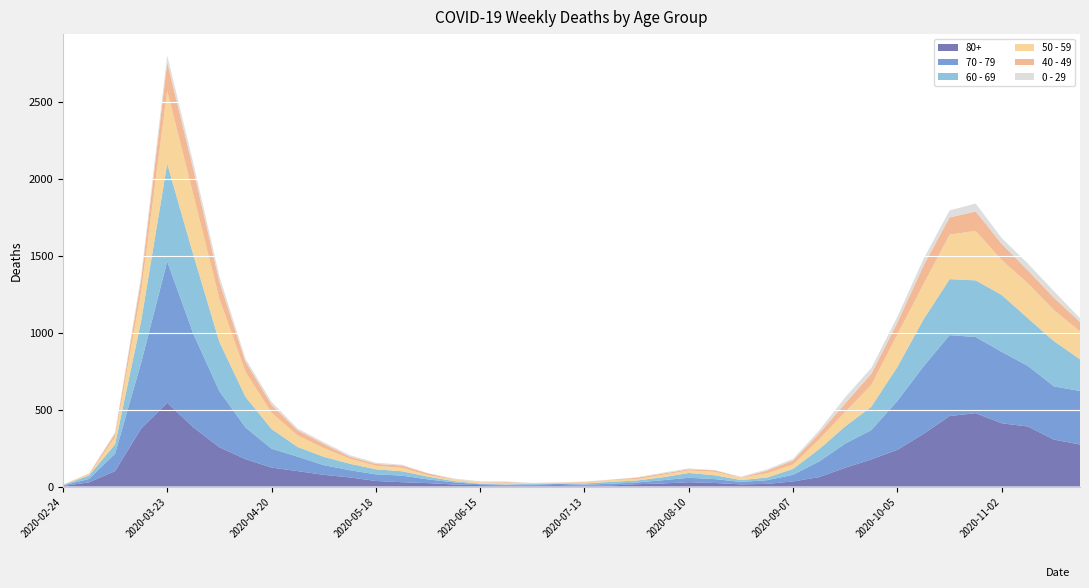

Reading right to left, extract all data points from this chart.

80+: 2020-11-23=273	2020-11-16=305	2020-11-09=390	2020-11-02=411	2020-10-26=477	2020-10-19=458	2020-10-12=342	2020-10-05=239	2020-09-28=176	2020-09-21=122	2020-09-14=61	2020-09-07=33	2020-08-31=17	2020-08-24=14	2020-08-17=23	2020-08-10=28	2020-08-03=20	2020-07-27=15	2020-07-20=7	2020-07-13=5	2020-07-06=9	2020-06-29=7	2020-06-22=6	2020-06-15=9	2020-06-08=13	2020-06-01=22	2020-05-25=28	2020-05-18=36	2020-05-11=59	2020-05-04=76	2020-04-27=100	2020-04-20=123	2020-04-13=178	2020-04-06=255	2020-03-30=385	2020-03-23=544	2020-03-16=377	2020-03-09=100	2020-03-02=27	2020-02-24=3
70 - 79: 2020-11-23=348	2020-11-16=346	2020-11-09=394	2020-11-02=464	2020-10-26=495	2020-10-19=526	2020-10-12=439	2020-10-05=318	2020-09-28=191	2020-09-21=157	2020-09-14=102	2020-09-07=43	2020-08-31=24	2020-08-24=16	2020-08-17=25	2020-08-10=29	2020-08-03=21	2020-07-27=11	2020-07-20=11	2020-07-13=7	2020-07-06=8	2020-06-29=5	2020-06-22=5	2020-06-15=6	2020-06-08=14	2020-06-01=24	2020-05-25=43	2020-05-18=43	2020-05-11=47	2020-05-04=63	2020-04-27=94	2020-04-20=123	2020-04-13=206	2020-04-06=365	2020-03-30=608	2020-03-23=920	2020-03-16=427	2020-03-09=113	2020-03-02=22	2020-02-24=4
60 - 69: 2020-11-23=206	2020-11-16=294	2020-11-09=310	2020-11-02=370	2020-10-26=368	2020-10-19=364	2020-10-12=305	2020-10-05=221	2020-09-28=152	2020-09-21=112	2020-09-14=80	2020-09-07=39	2020-08-31=17	2020-08-24=12	2020-08-17=25	2020-08-10=31	2020-08-03=19	2020-07-27=13	2020-07-20=12	2020-07-13=8	2020-07-06=3	2020-06-29=6	2020-06-22=3	2020-06-15=3	2020-06-08=8	2020-06-01=18	2020-05-25=28	2020-05-18=33	2020-05-11=42	2020-05-04=54	2020-04-27=63	2020-04-20=128	2020-04-13=199	2020-04-06=320	2020-03-30=514	2020-03-23=634	2020-03-16=272	2020-03-09=61	2020-03-02=22	2020-02-24=2
50 - 59: 2020-11-23=182	2020-11-16=202	2020-11-09=228	2020-11-02=227	2020-10-26=322	2020-10-19=290	2020-10-12=230	2020-10-05=212	2020-09-28=142	2020-09-21=95	2020-09-14=64	2020-09-07=28	2020-08-31=28	2020-08-24=15	2020-08-17=22	2020-08-10=16	2020-08-03=16	2020-07-27=8	2020-07-20=12	2020-07-13=6	2020-07-06=5	2020-06-29=3	2020-06-22=9	2020-06-15=8	2020-06-08=10	2020-06-01=9	2020-05-25=23	2020-05-18=23	2020-05-11=33	2020-05-04=57	2020-04-27=75	2020-04-20=106	2020-04-13=163	2020-04-06=281	2020-03-30=392	2020-03-23=475	2020-03-16=190	2020-03-09=48	2020-03-02=7	2020-02-24=3
40 - 49: 2020-11-23=60	2020-11-16=80	2020-11-09=83	2020-11-02=105	2020-10-26=126	2020-10-19=111	2020-10-12=120	2020-10-05=76	2020-09-28=72	2020-09-21=55	2020-09-14=38	2020-09-07=26	2020-08-31=17	2020-08-24=2	2020-08-17=10	2020-08-10=8	2020-08-03=8	2020-07-27=10	2020-07-20=2	2020-07-13=4	2020-07-06=1	2020-06-29=1	2020-06-22=5	2020-06-15=2	2020-06-08=3	2020-06-01=12	2020-05-25=14	2020-05-18=12	2020-05-11=13	2020-05-04=27	2020-04-27=33	2020-04-20=51	2020-04-13=66	2020-04-06=111	2020-03-30=163	2020-03-23=183	2020-03-16=79	2020-03-09=21	2020-03-02=5	2020-02-24=0
0 - 29: 2020-11-23=25	2020-11-16=43	2020-11-09=45	2020-11-02=38	2020-10-26=52	2020-10-19=46	2020-10-12=44	2020-10-05=39	2020-09-28=38	2020-09-21=40	2020-09-14=20	2020-09-07=11	2020-08-31=9	2020-08-24=5	2020-08-17=2	2020-08-10=6	2020-08-03=6	2020-07-27=3	2020-07-20=1	2020-07-13=2	2020-07-06=1	2020-06-29=2	2020-06-22=5	2020-06-15=6	2020-06-08=4	2020-06-01=2	2020-05-25=6	2020-05-18=8	2020-05-11=10	2020-05-04=11	2020-04-27=12	2020-04-20=20	2020-04-13=19	2020-04-06=36	2020-03-30=42	2020-03-23=47	2020-03-16=25	2020-03-09=10	2020-03-02=0	2020-02-24=1